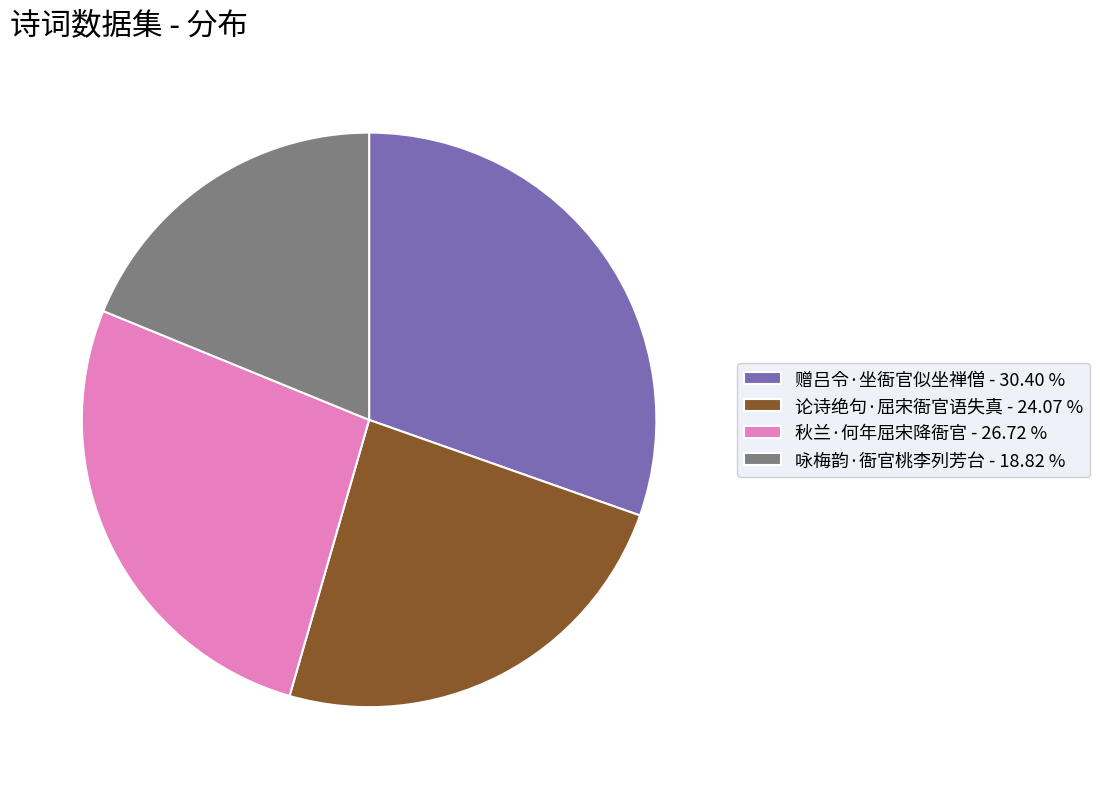

Rank the categories by value from highest to lowest.

赠吕令·坐衙官似坐禅僧, 秋兰·何年屈宋降衙官, 论诗绝句·屈宋衙官语失真, 咏梅韵·衙官桃李列芳台